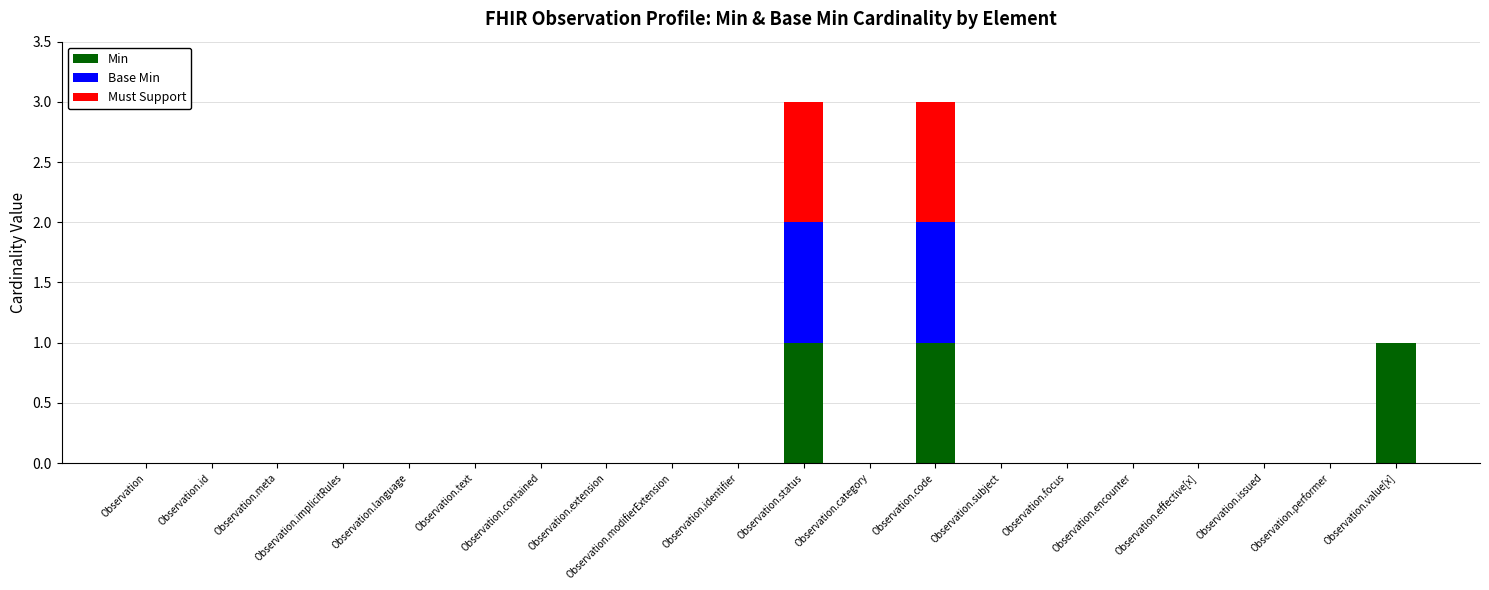

Is it true that Min equals 1 at Observation.value[x]?

True